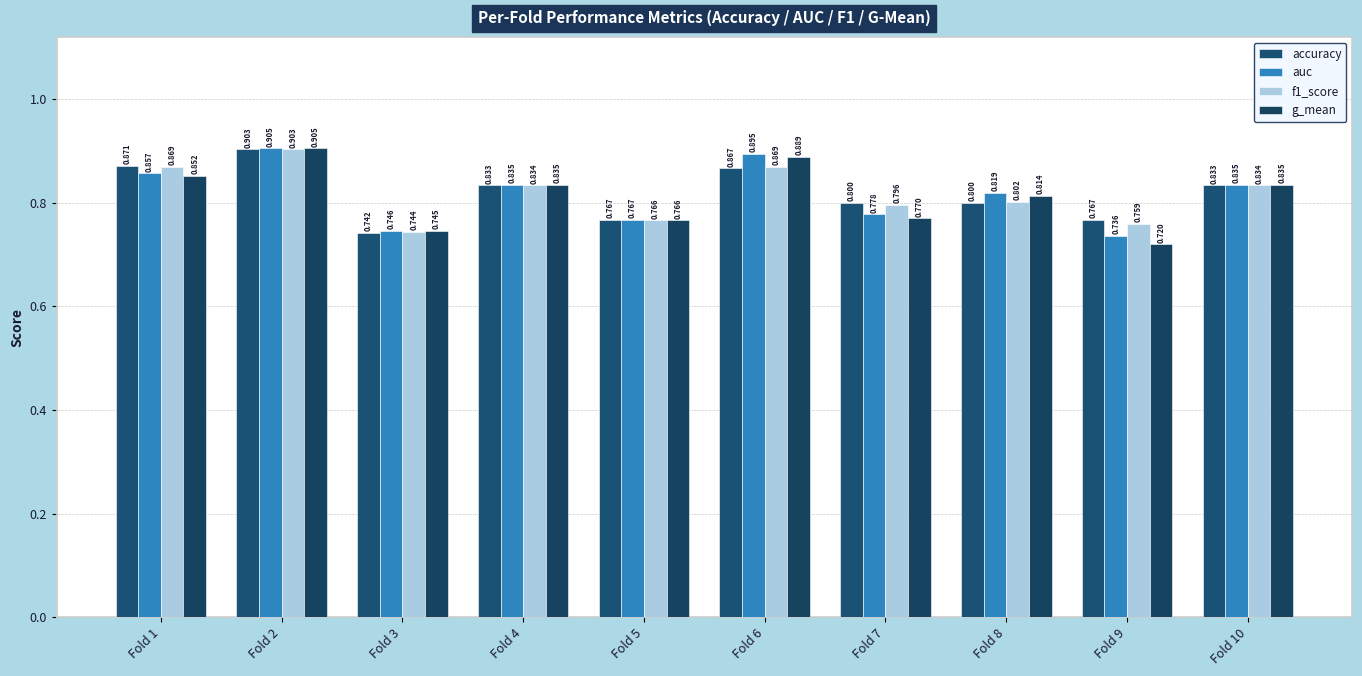

Which series has the widest spread of values?

g_mean